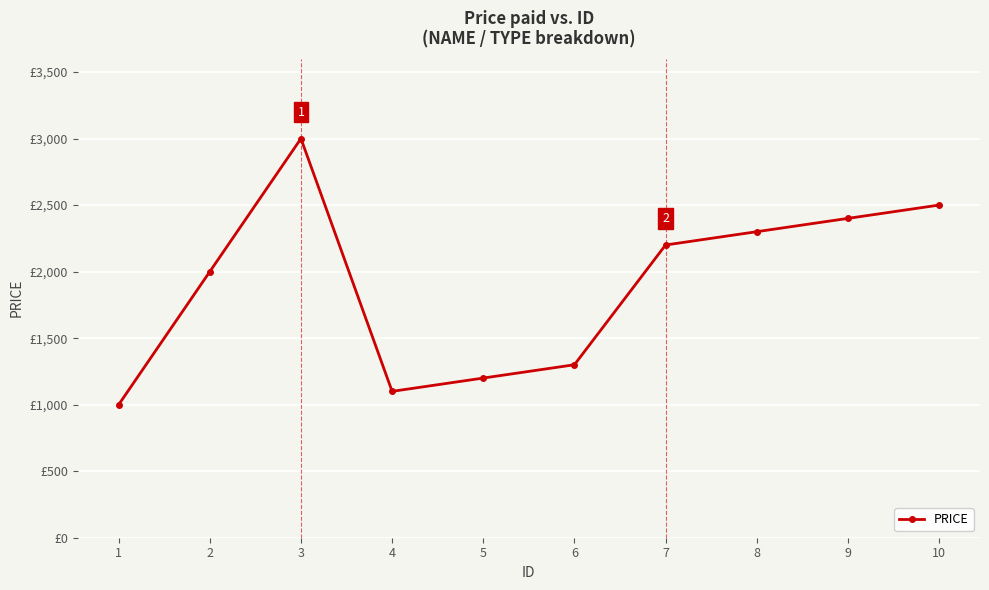

Reading left to right, transcribe all the data shown in this chart.

1000	2000	3000	1100	1200	1300	2200	2300	2400	2500